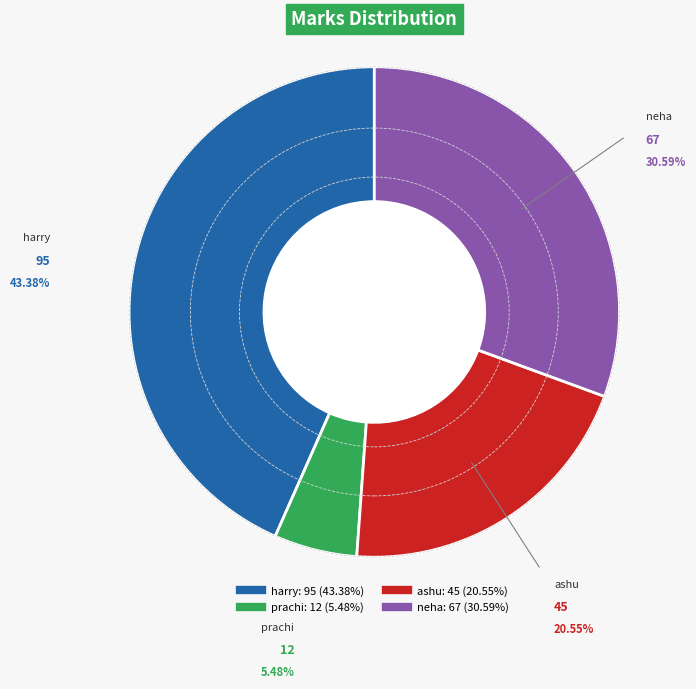

To the nearest percent, what portion does neha represent?

31%